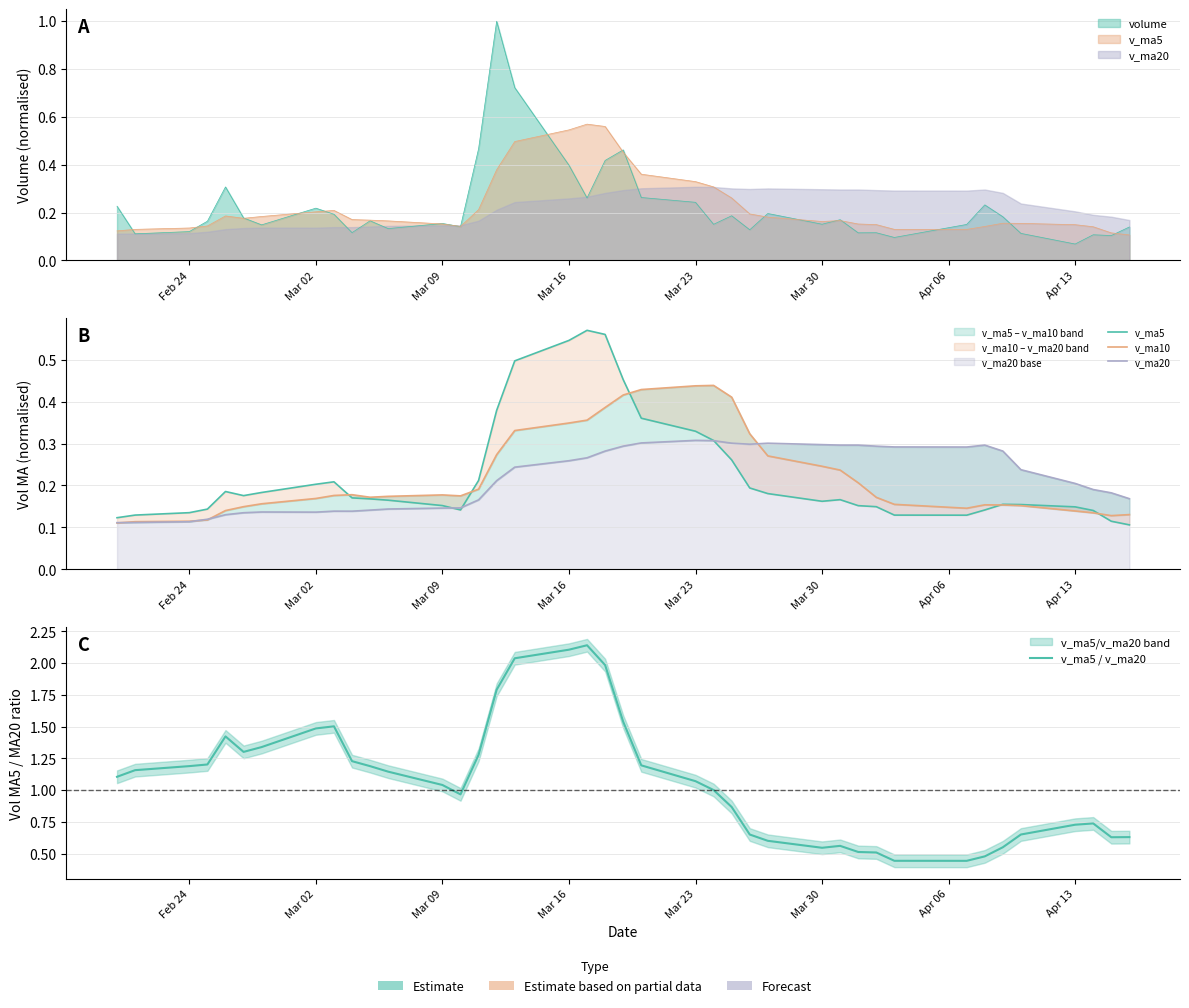

How many lines are shown in the chart?

4